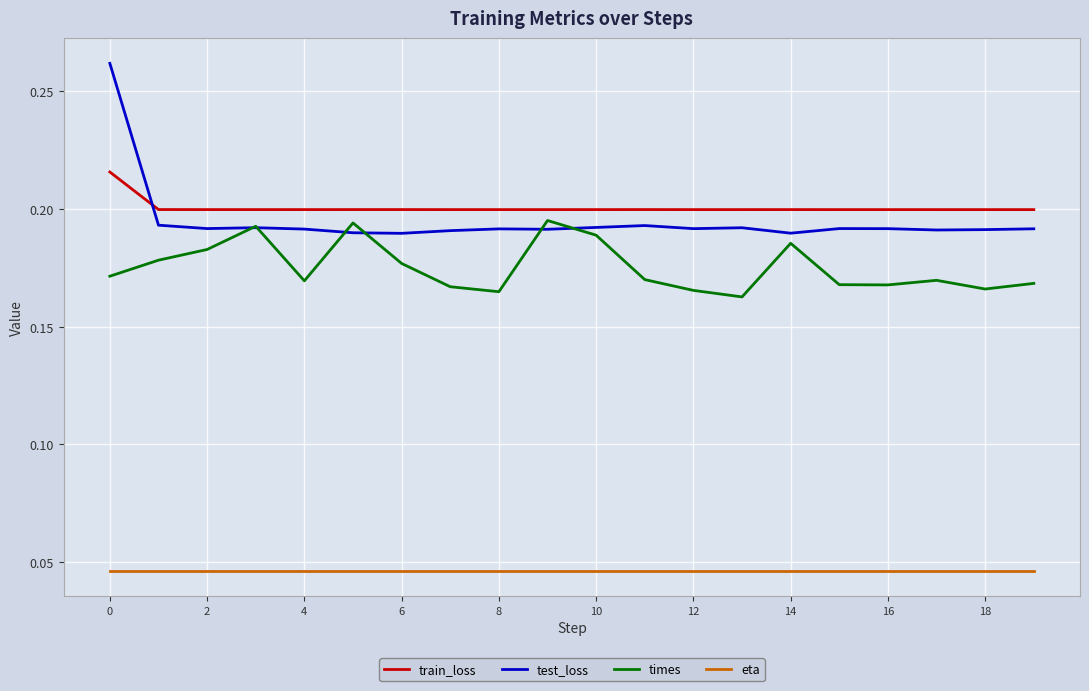

Which series has the largest total across all categories?

train_loss